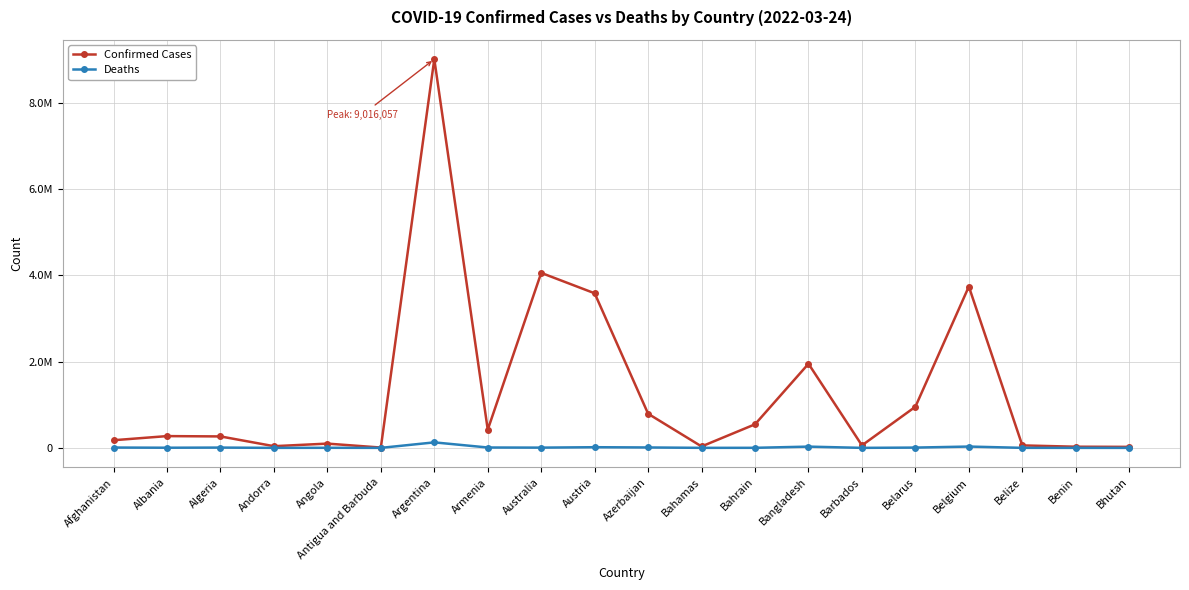

In Deaths, how many points are higher than both neighbors (excluding endpoints)?

6